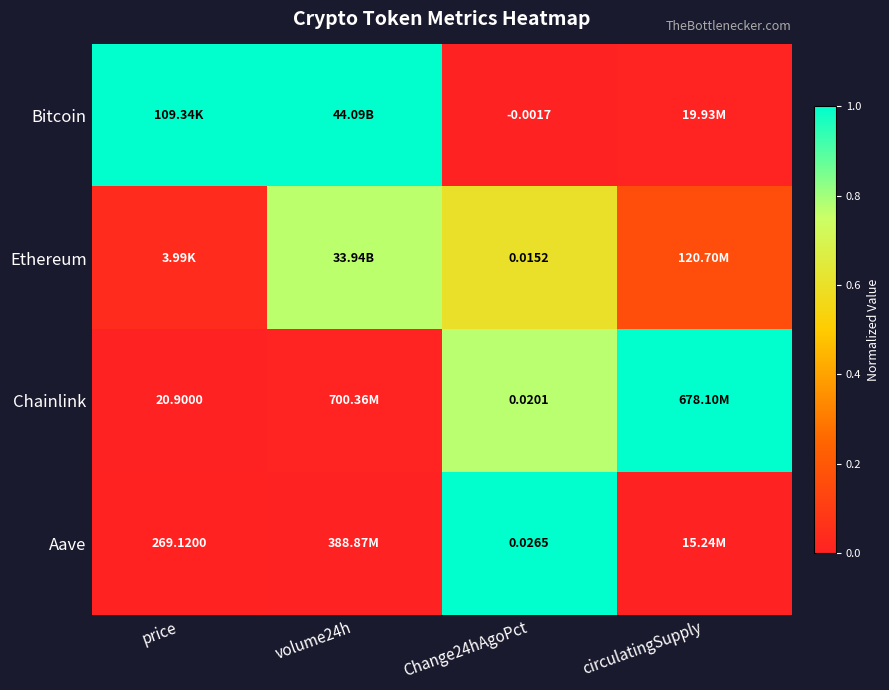

What is the total value across all series at price?

1.0